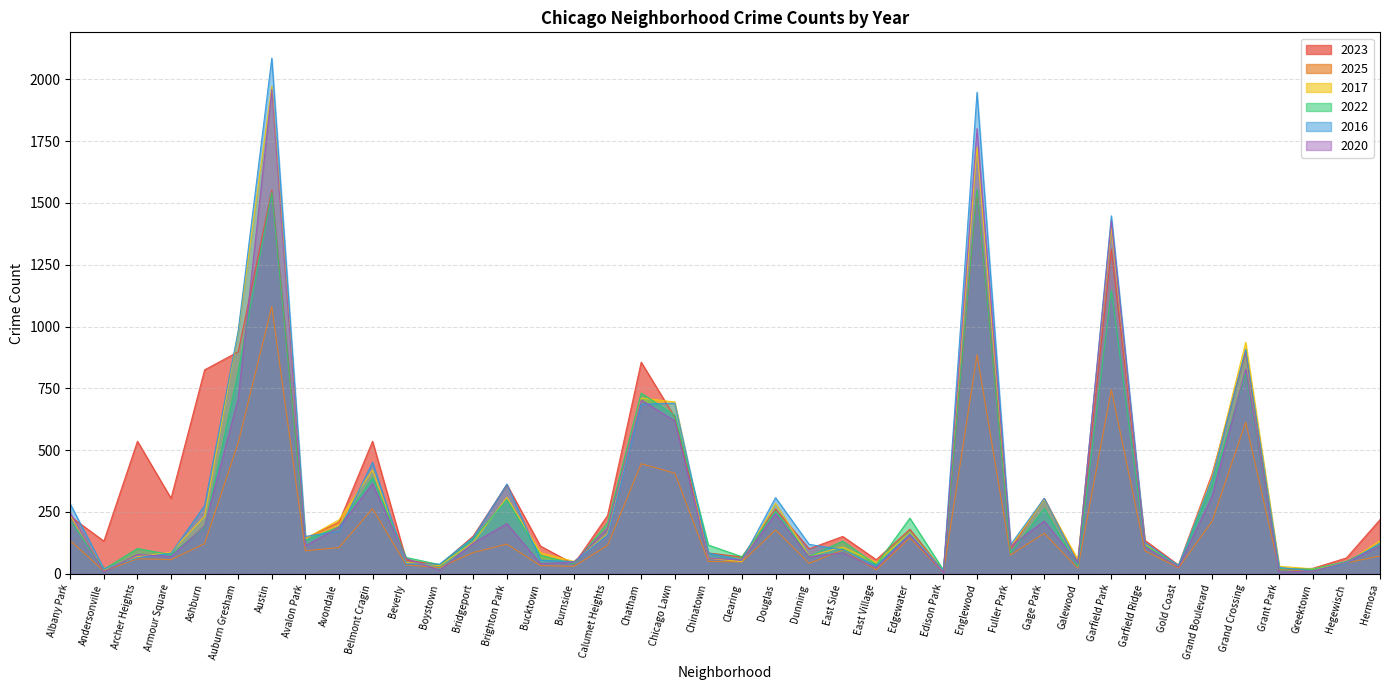

What is the approximate value of 2017 at Chinatown?

63